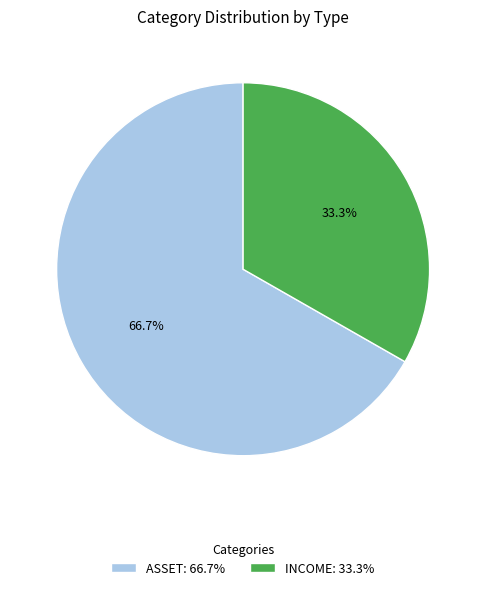

What is the ratio of the value at ASSET: 66.7% to the value at INCOME: 33.3%?

2.0